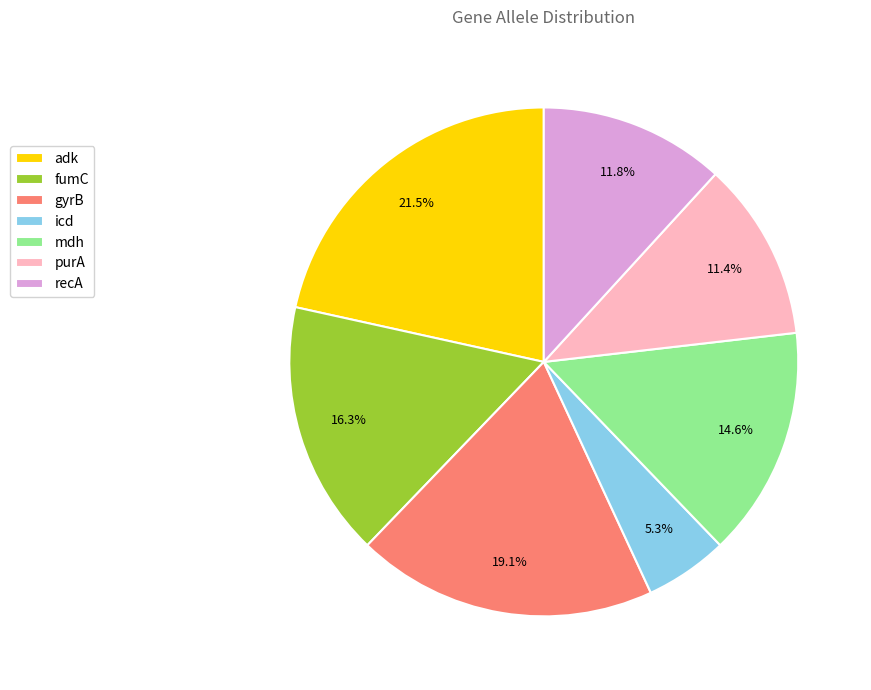

Is it true that recA is 12% of the pie?

True